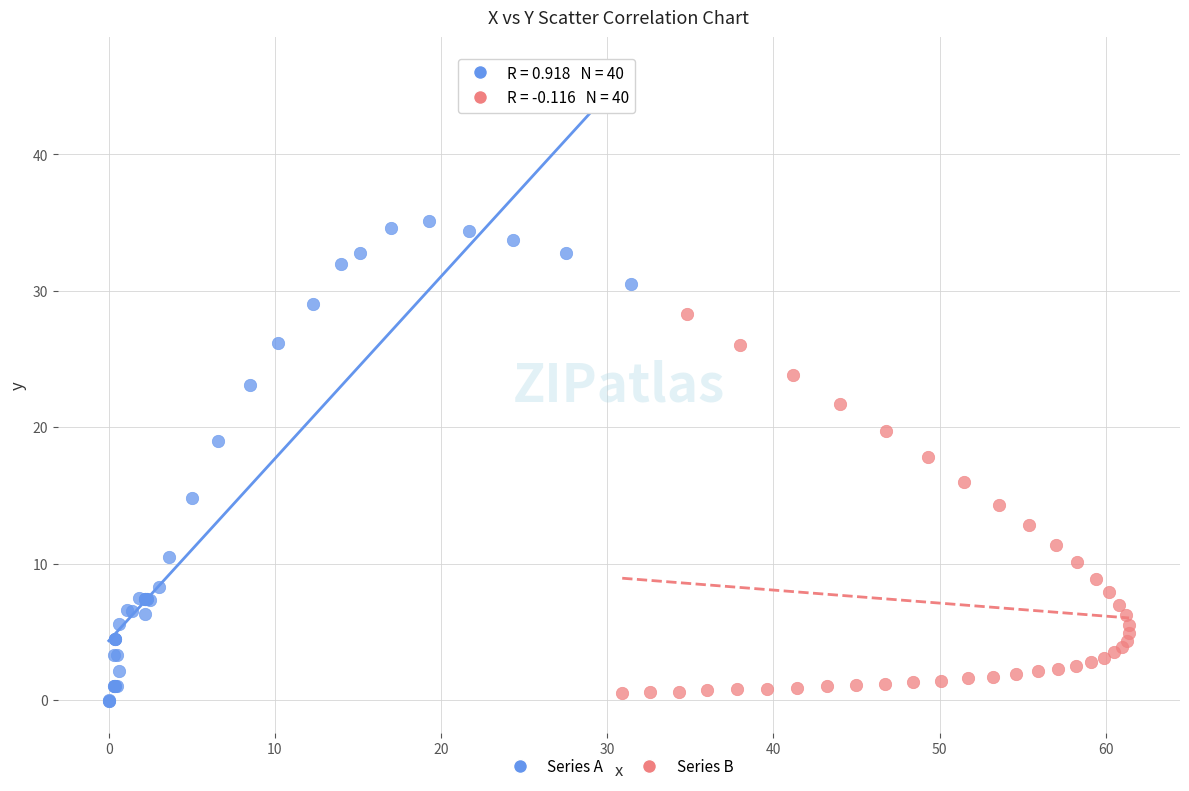

Which series reaches the maximum Y coordinate?

Series A